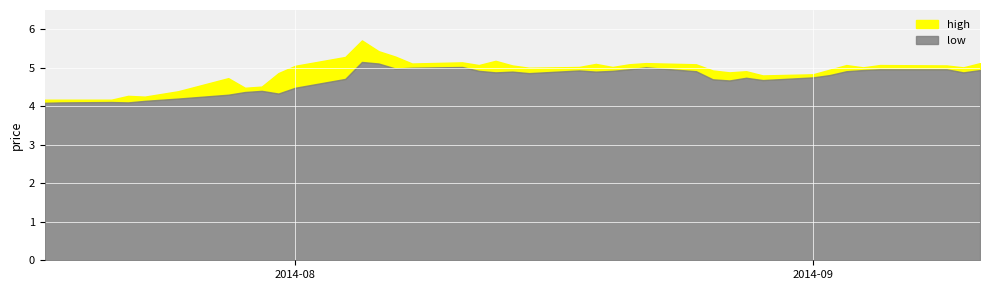

True or false: low and high cross at least once.

False